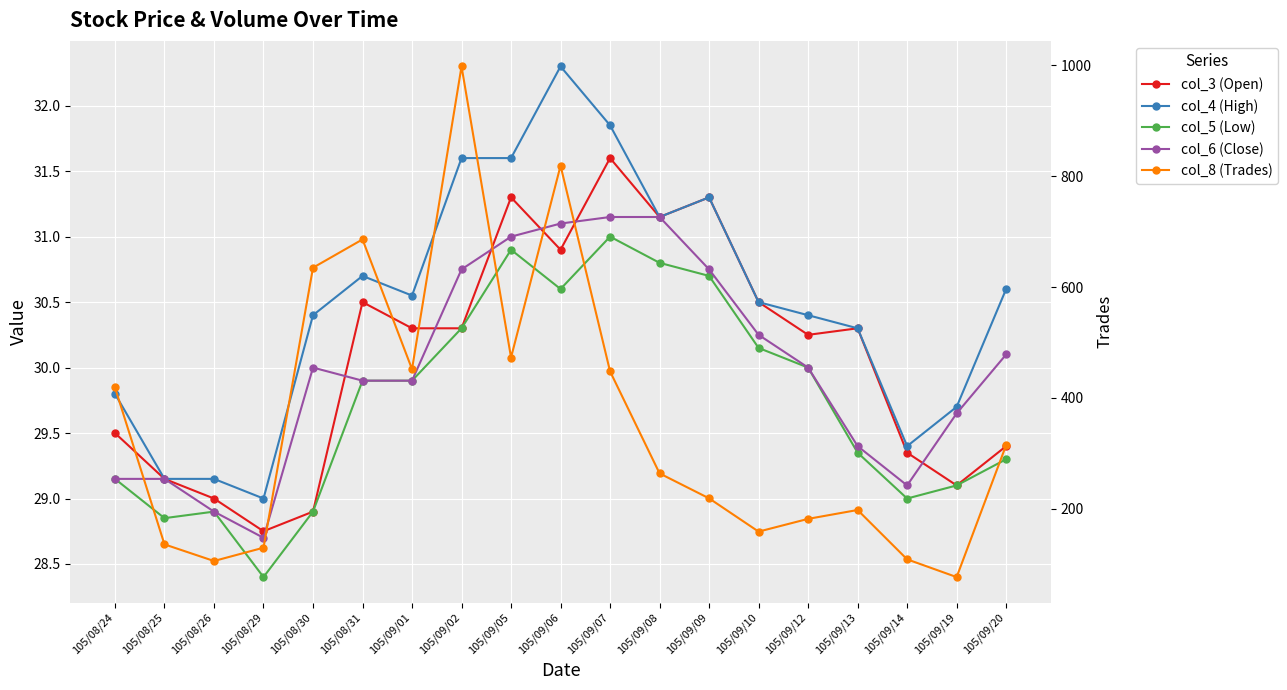

How many series are shown in this chart?

5